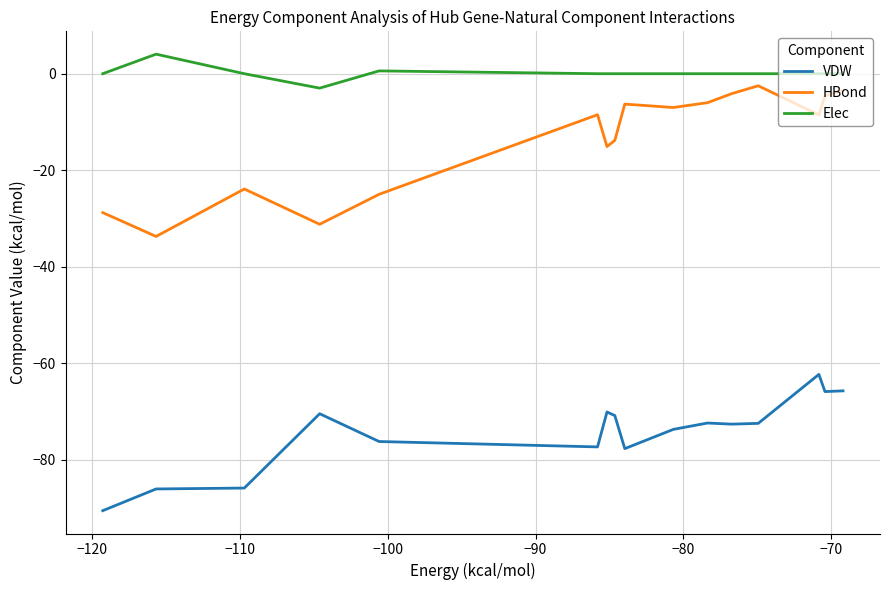

What is the minimum value shown in the chart?

-90.5